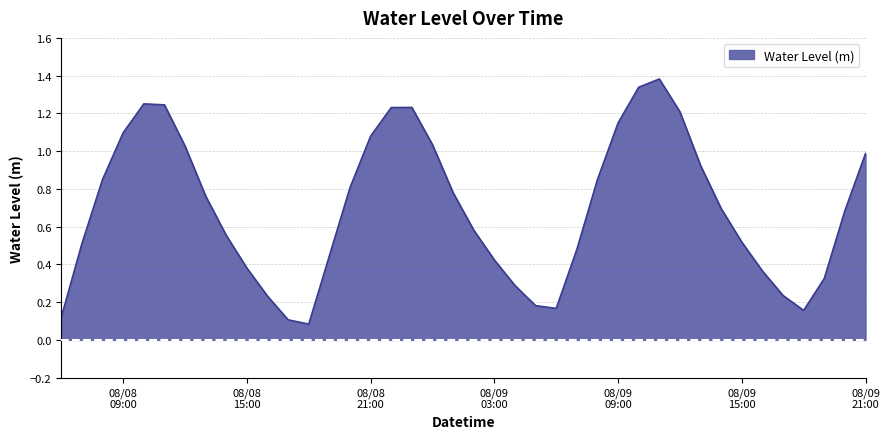

What is the change in value from 2024-08-08 18:00:00 to 2024-08-09 12:00:00?

+1.1